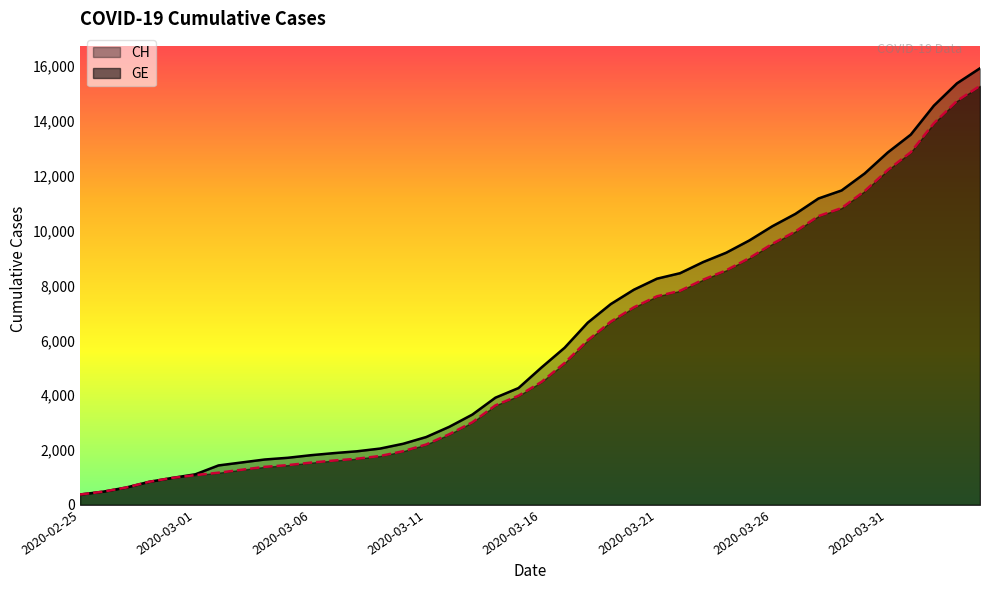

Which series has the widest spread of values?

CH